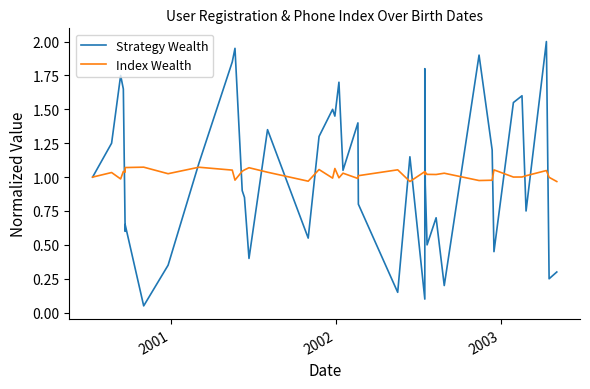

Is the value of Strategy Wealth at 20 greater than the value of Index Wealth at 21?

Yes